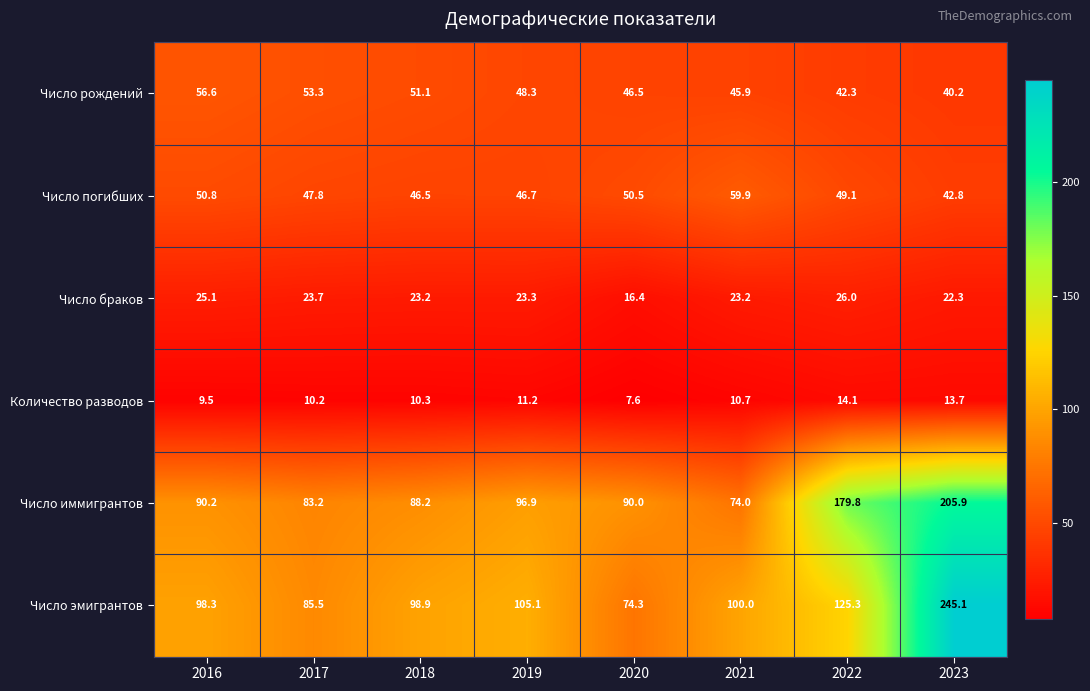

Which series has the largest total across all categories?

Число эмигрантов